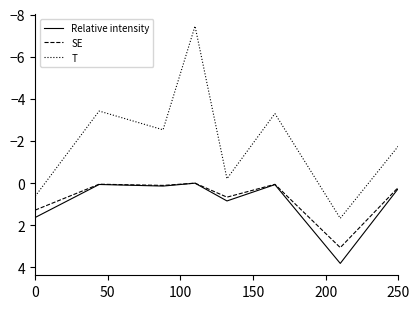

True or false: T and SE intersect in this chart.

False